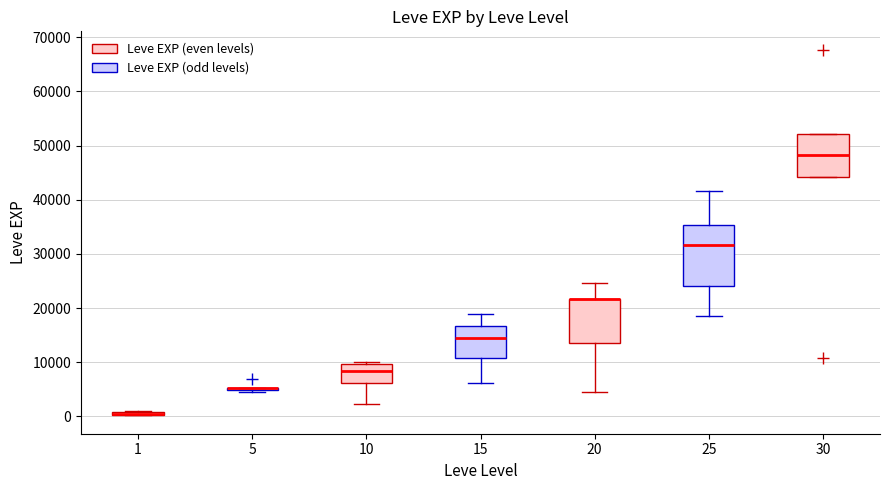

Where is the lower edge of the box at x = 30 on the y-axis? The values are not printed on the chart, so give them approximately, as read against the axis.

44000